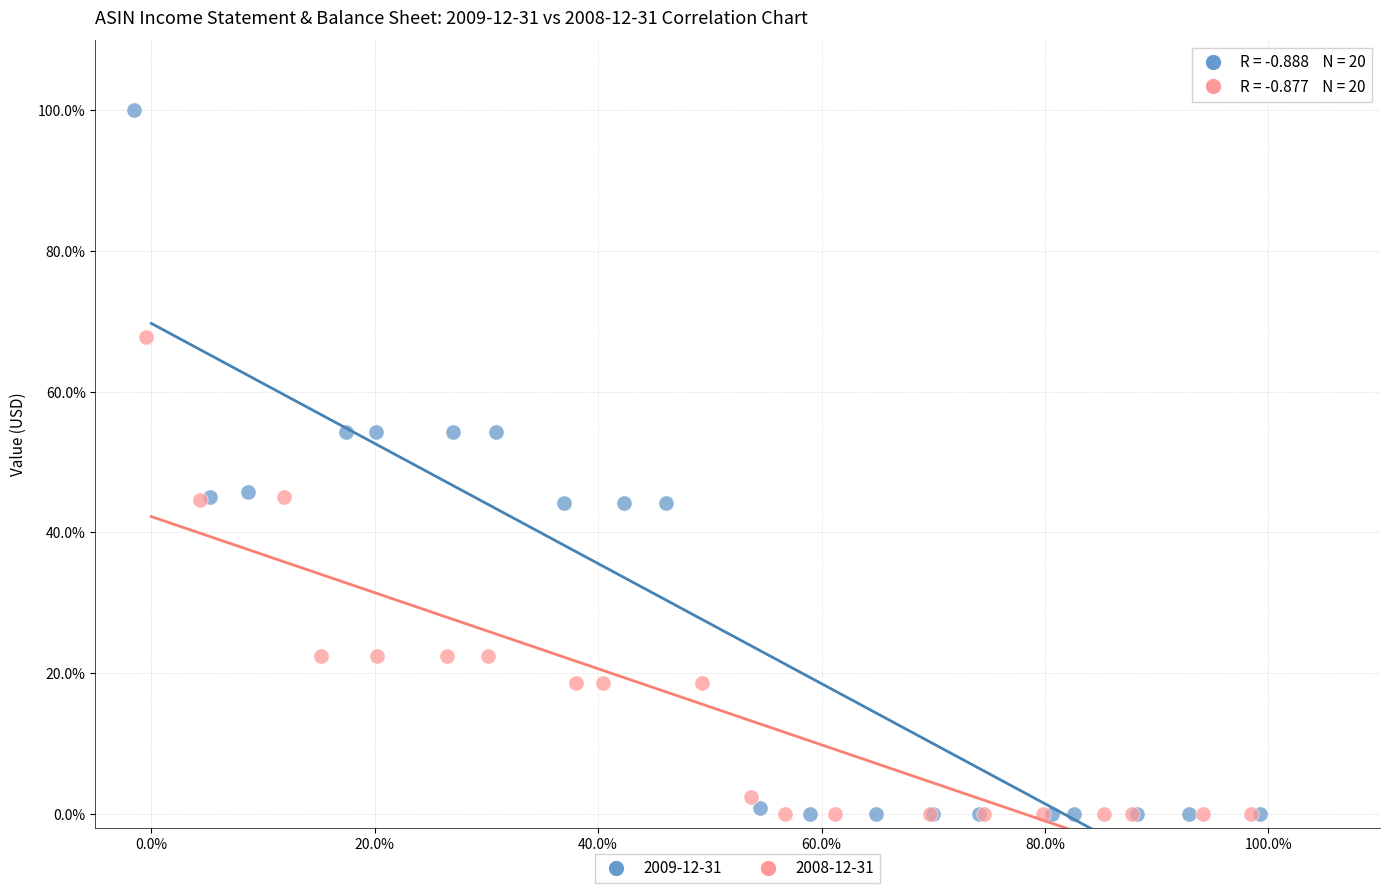

What are all the series names shown in the legend?

2009-12-31, 2008-12-31